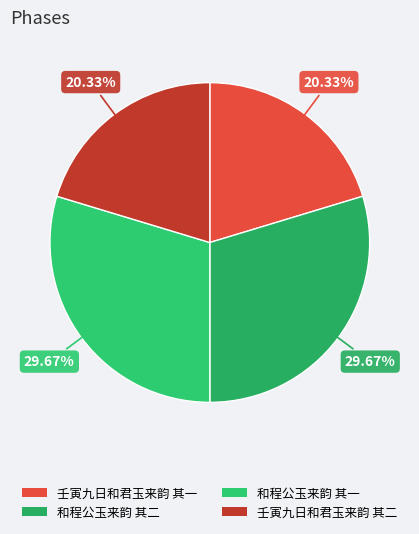

What is the smallest slice in the pie chart?

壬寅九日和君玉来韵 其一